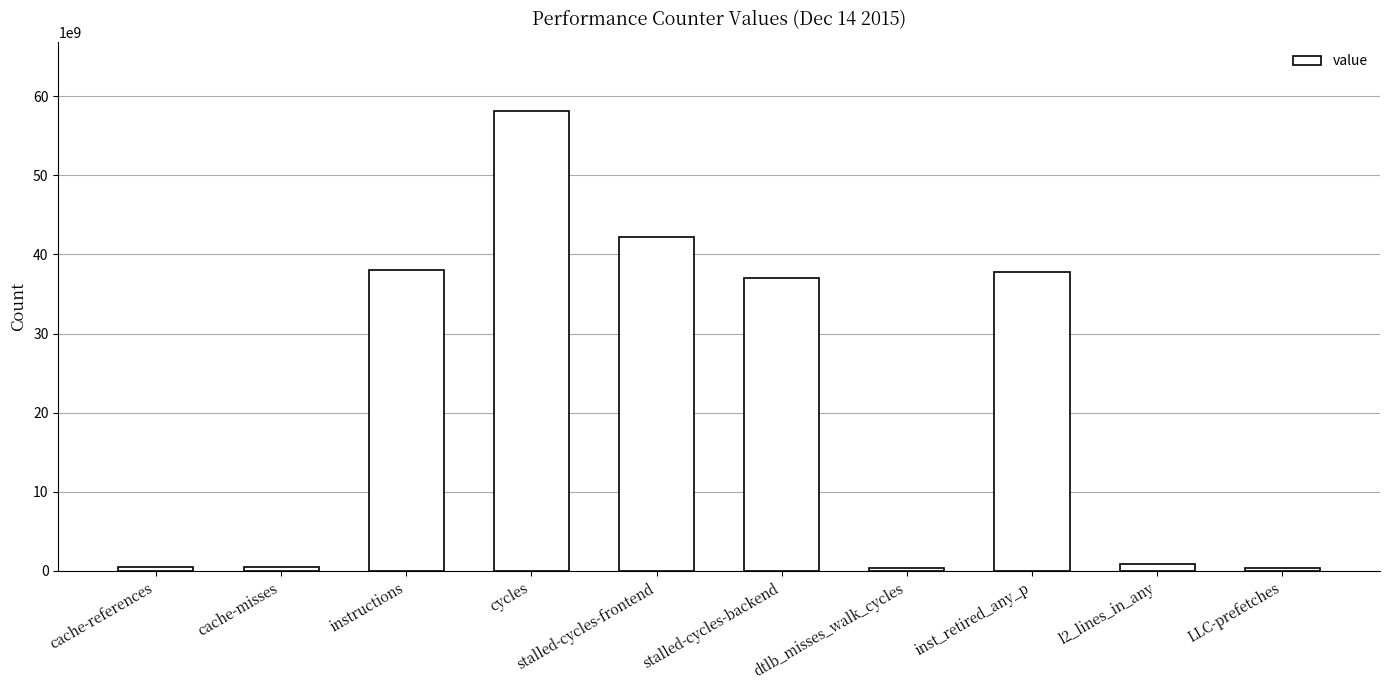

At which label is the value closest to 29245236274?

stalled-cycles-backend